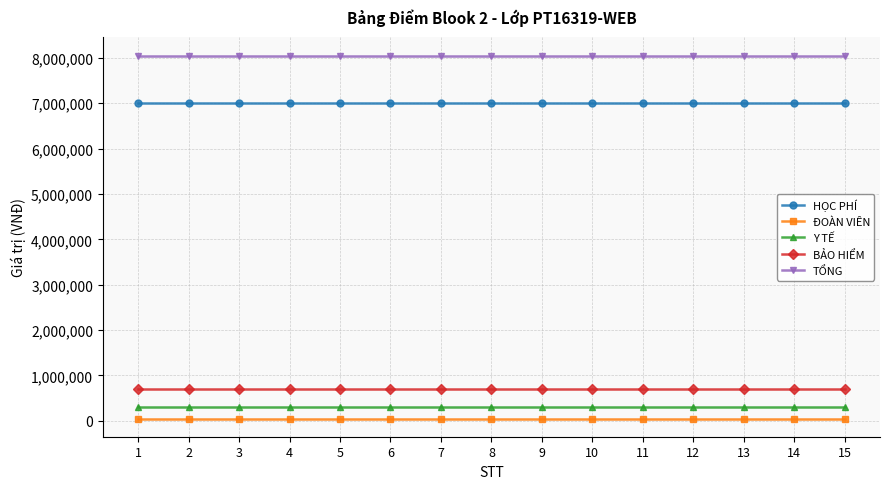

The value of Y TẾ at 9 is 300000. True or false?

True